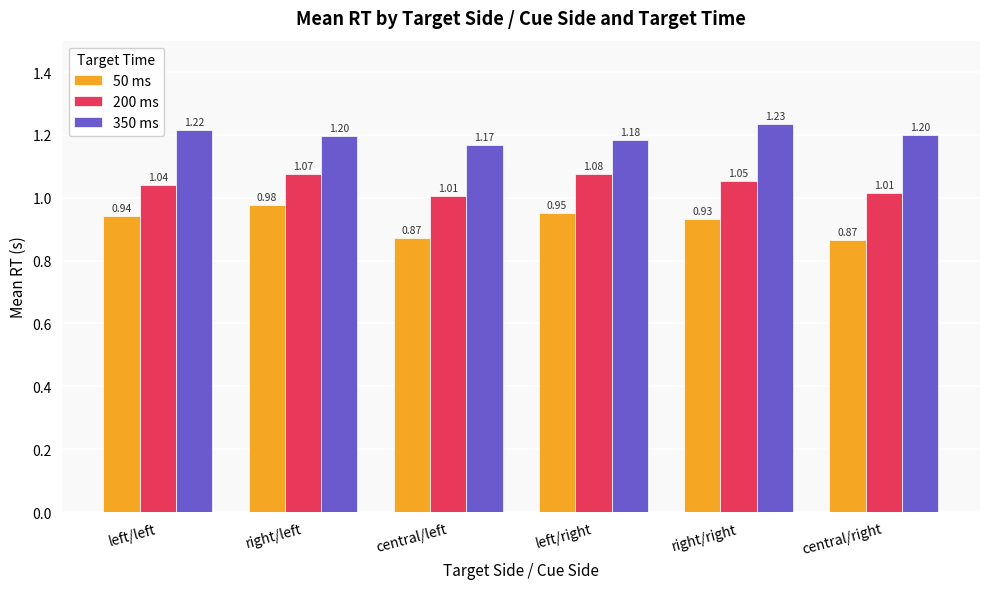

Which category has the highest value in the 350 ms series?

right/right